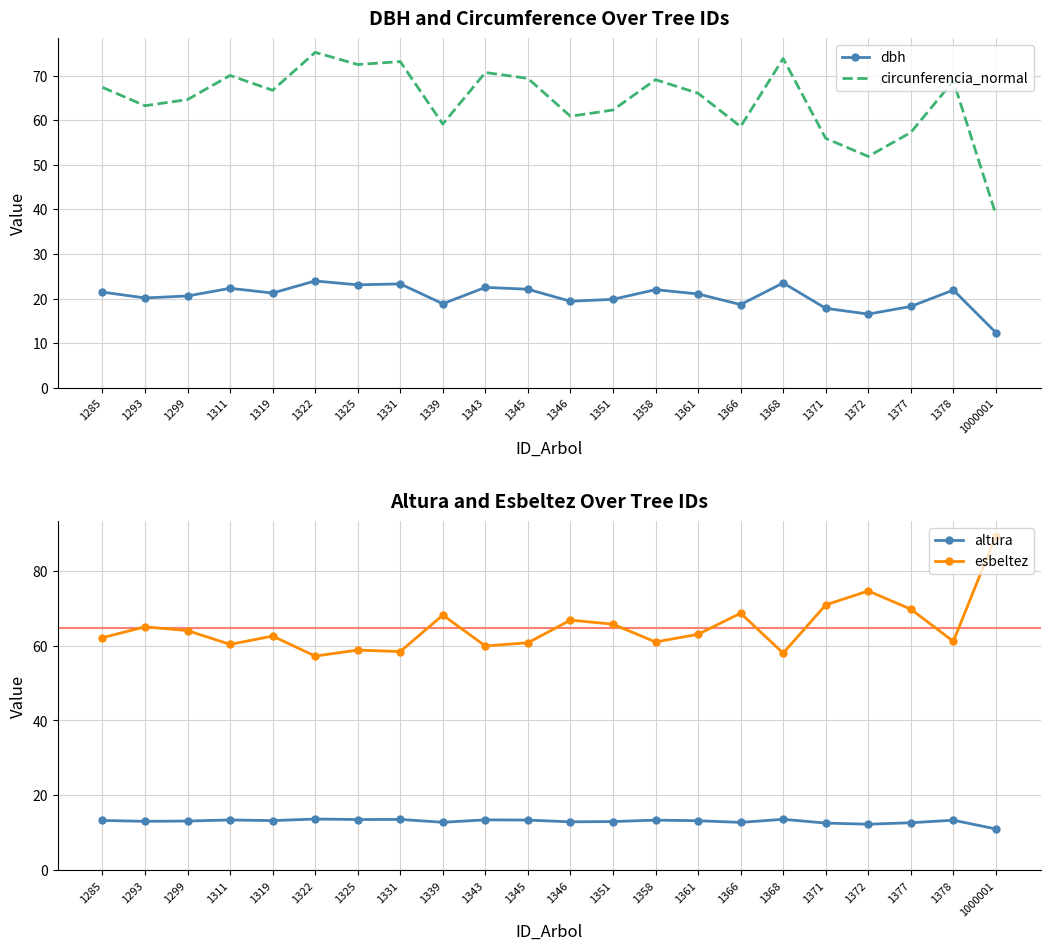

What are all the series names shown in the legend?

dbh, circunferencia_normal, altura, esbeltez